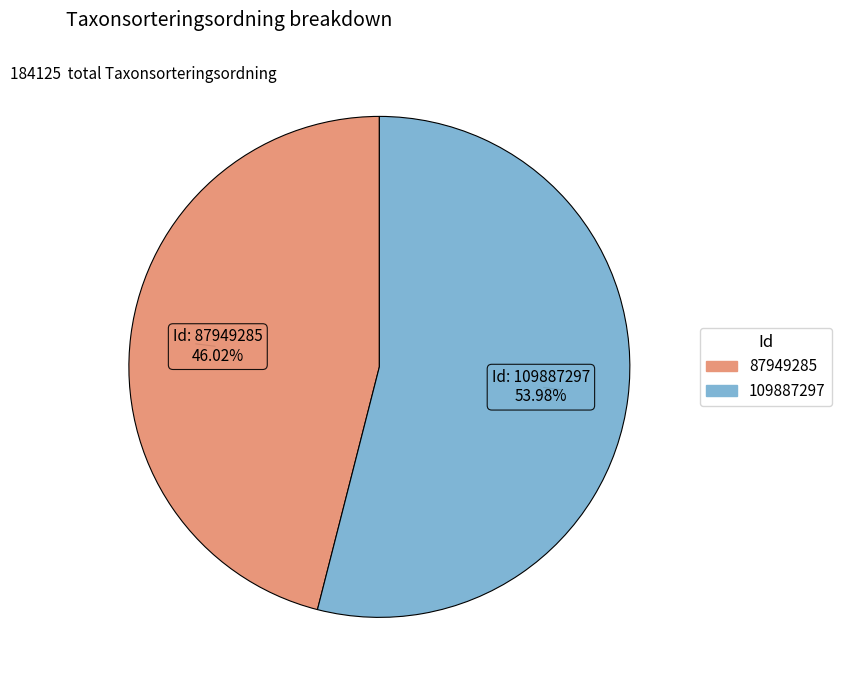

Rank the categories by value from lowest to highest.

87949285, 109887297